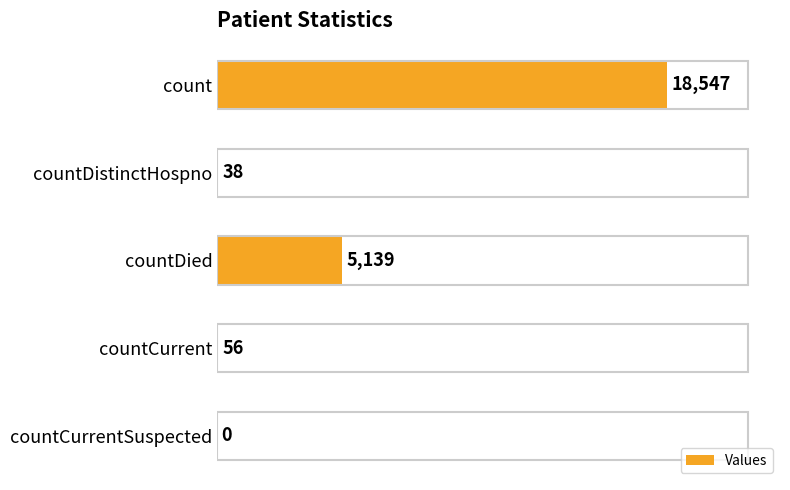

The chart shows a value of 38 at countDistinctHospno. True or false?

True